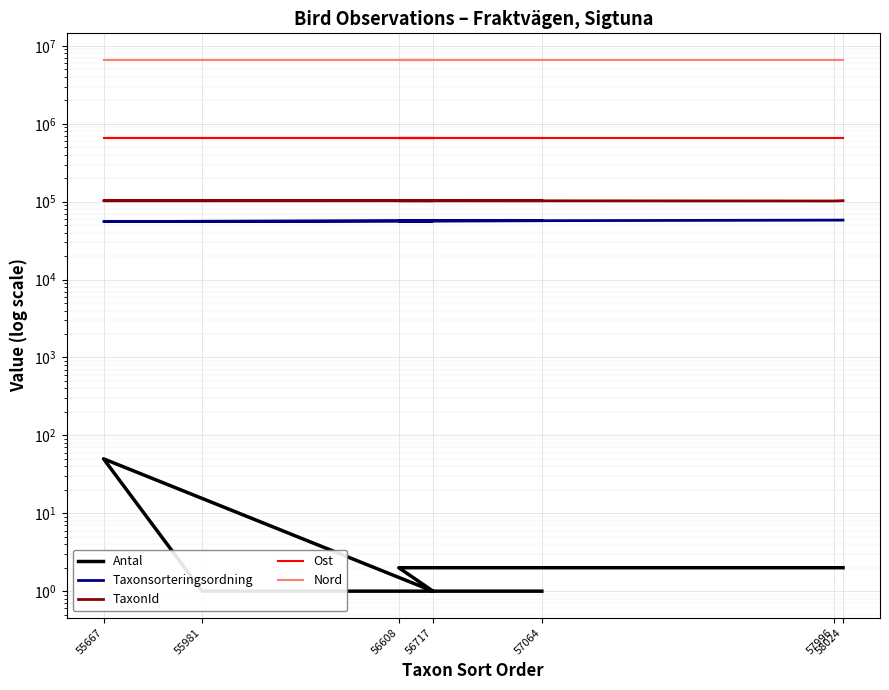

Which series has the widest spread of values?

Taxonsorteringsordning